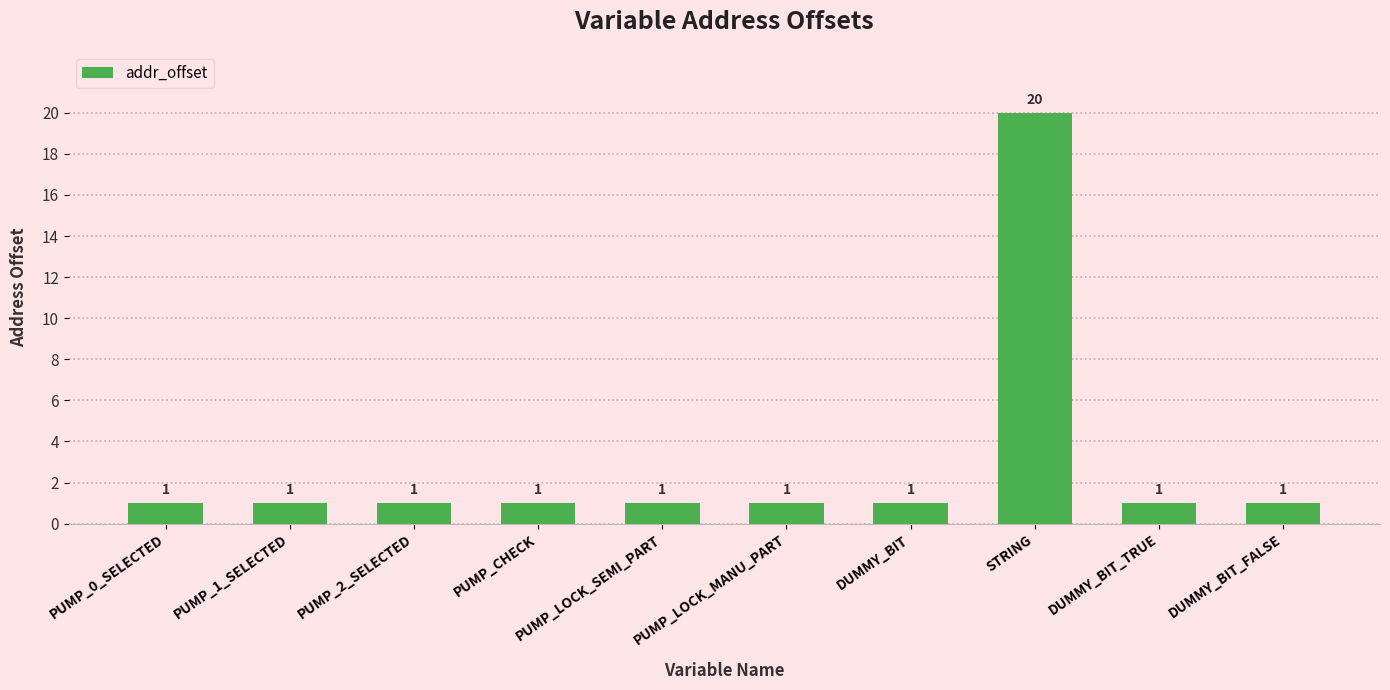

At which category does the chart reach its peak across all series?

STRING